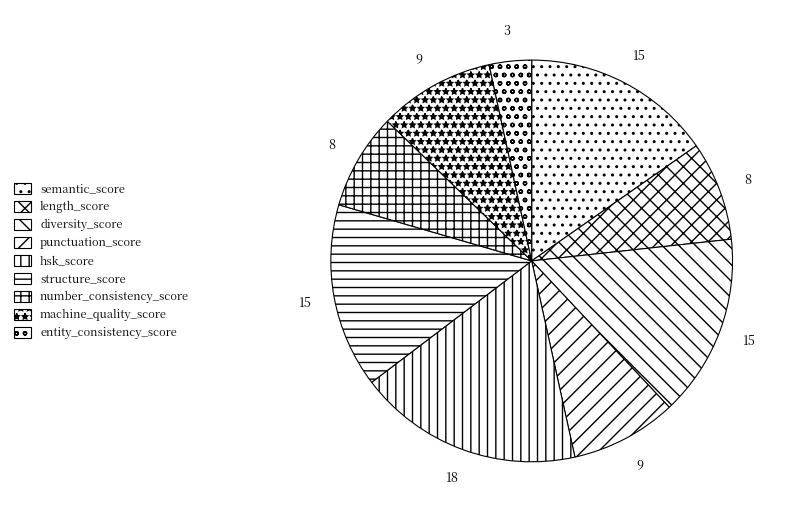

Rank the categories by value from lowest to highest.

entity_consistency_score, number_consistency_score, length_score, punctuation_score, machine_quality_score, diversity_score, structure_score, semantic_score, hsk_score